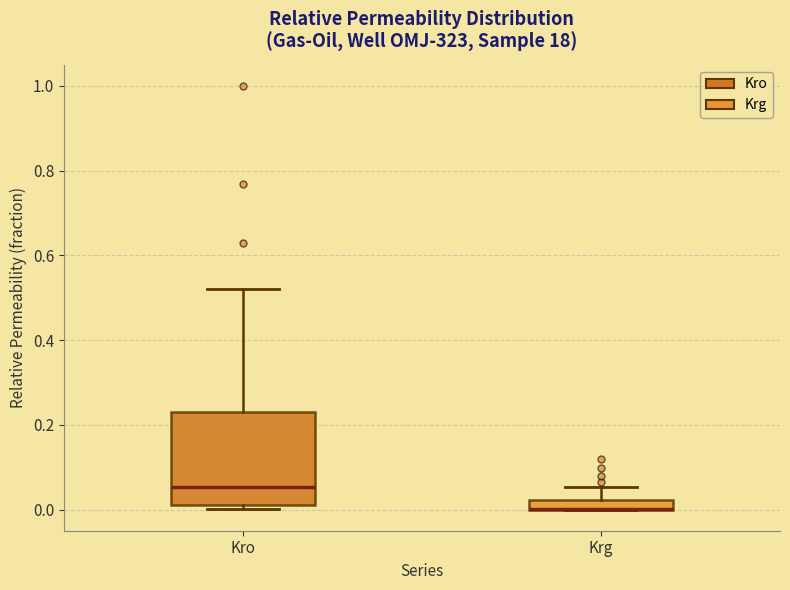

Where is the upper edge of the box for Krg on the y-axis? The values are not printed on the chart, so give them approximately, as read against the axis.

0.02